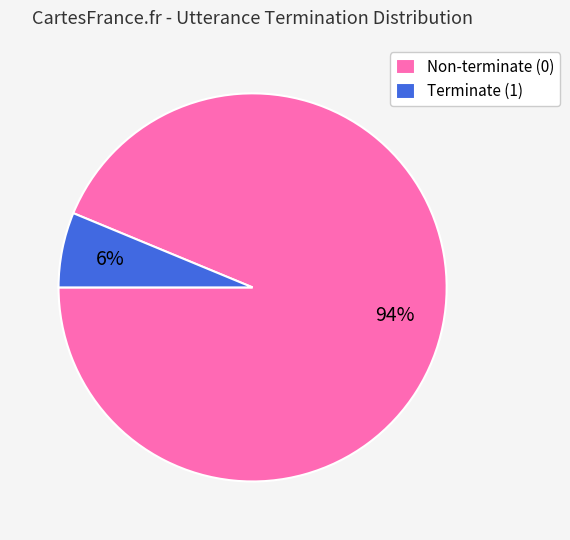

To the nearest percent, what is the combined percentage of Non-terminate (0) and Terminate (1)?

100%